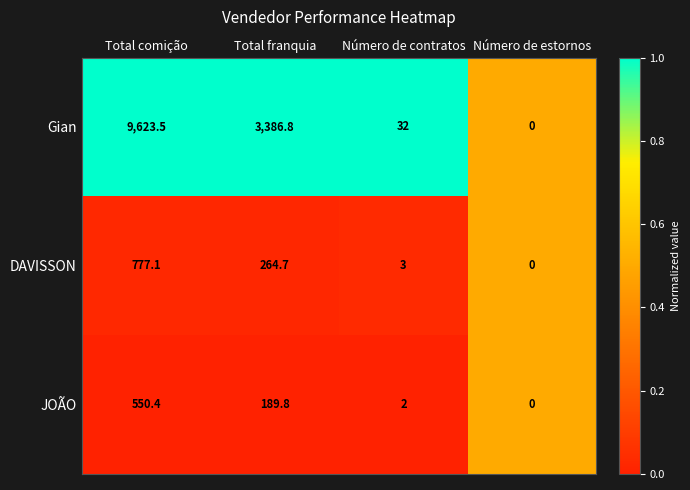

Rank the series by their maximum value, from lowest to highest.

JOÃO, DAVISSON, Gian